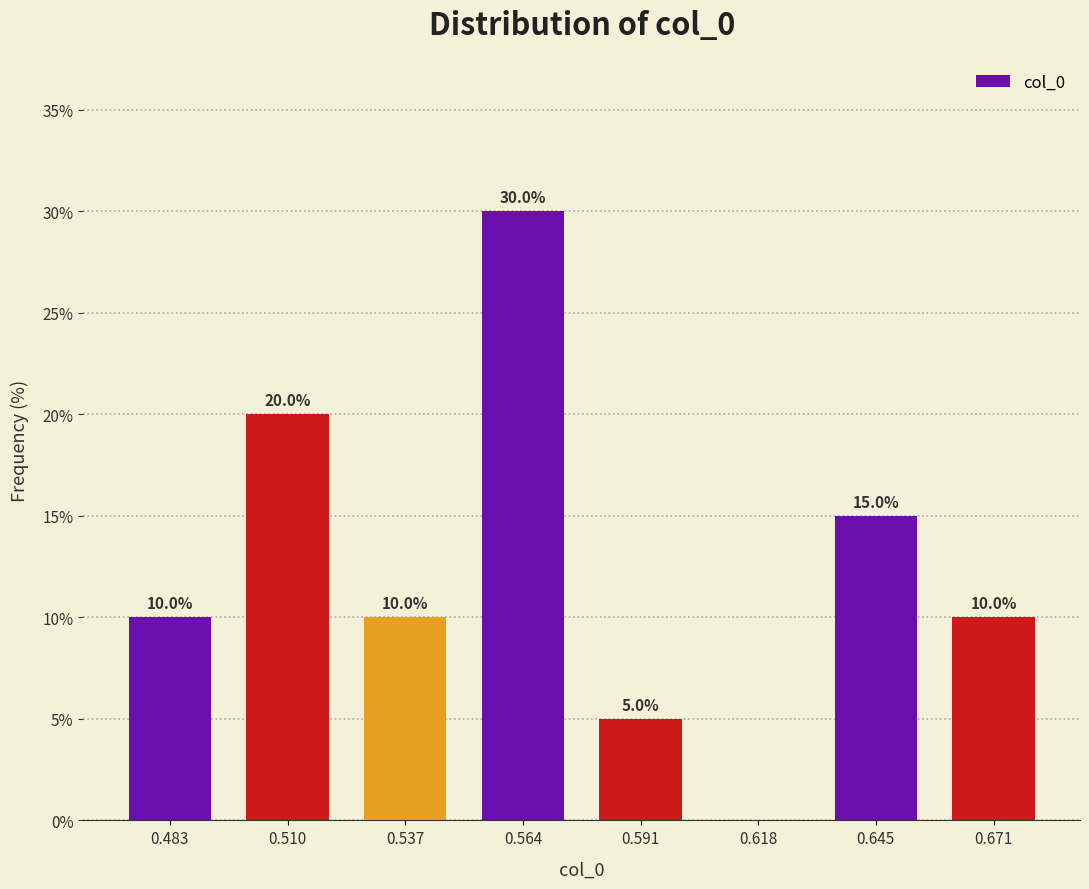

Over which range of the x-axis is the bar tallest?

0.550 to 0.575